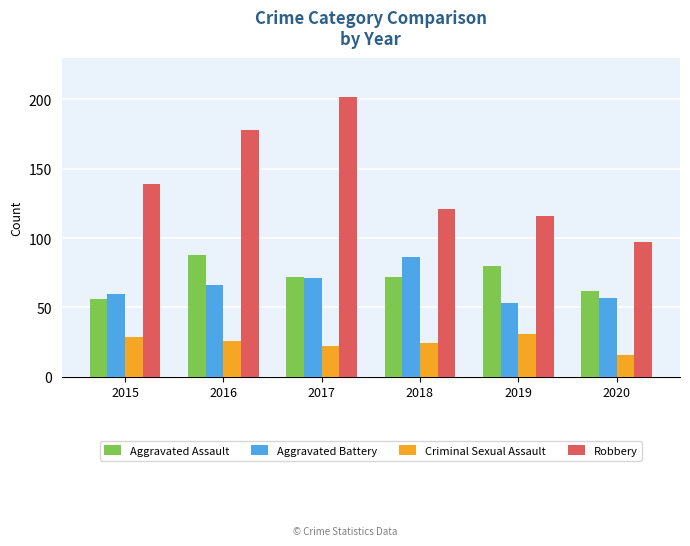

What is the difference between the maximum and second lowest values in the Robbery series?

86